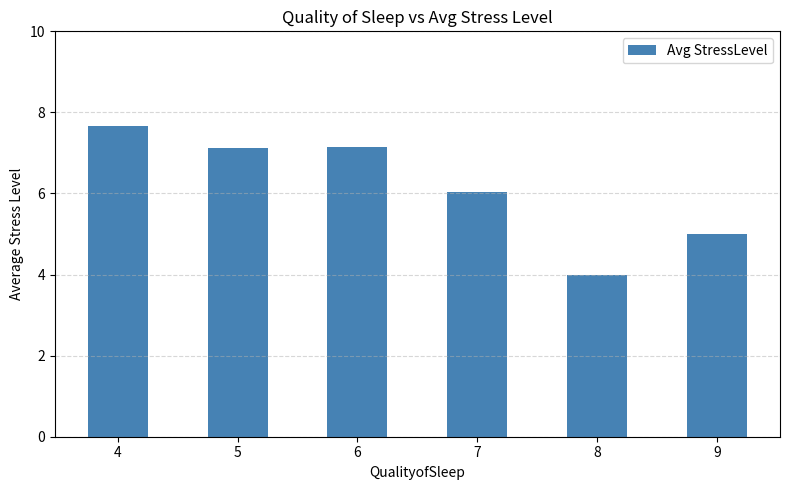

What is the maximum value shown in the chart?

7.7